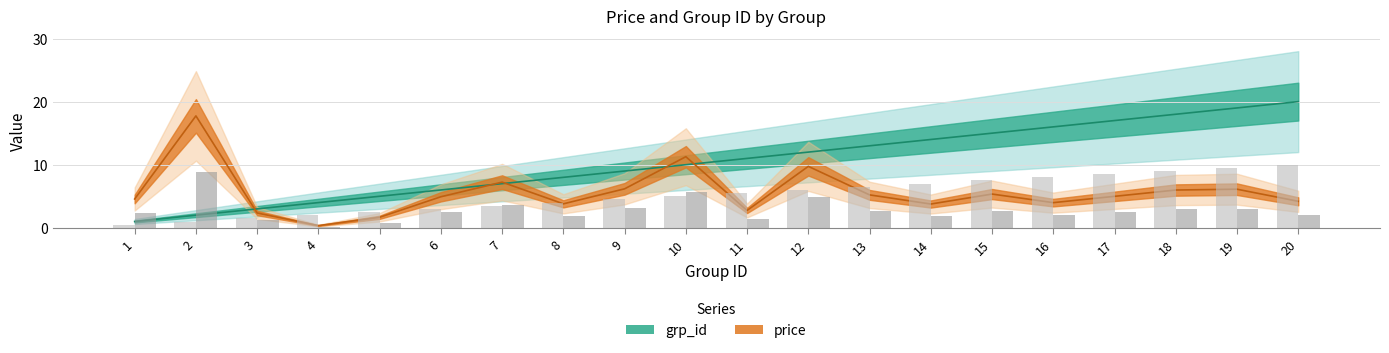

How many data points in price are less than 4?

7